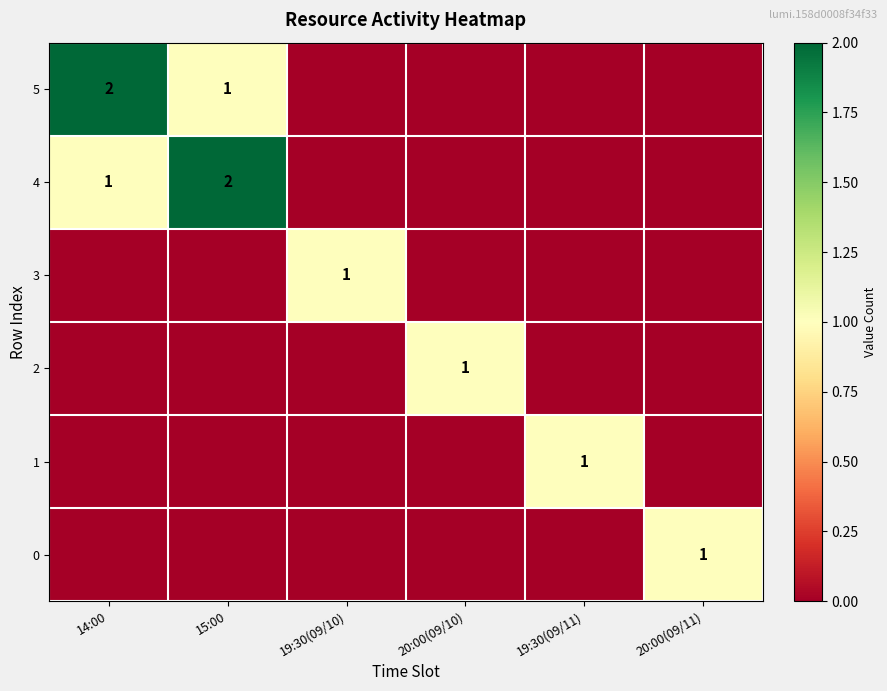

Which category has the lowest value across all series?

19:30(09/10)